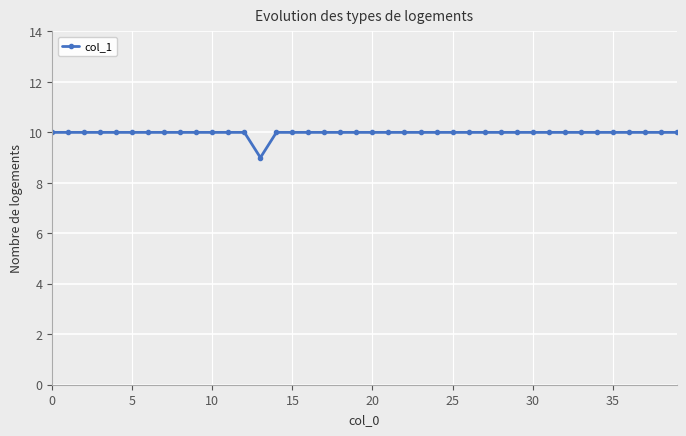

What is the average value?

10